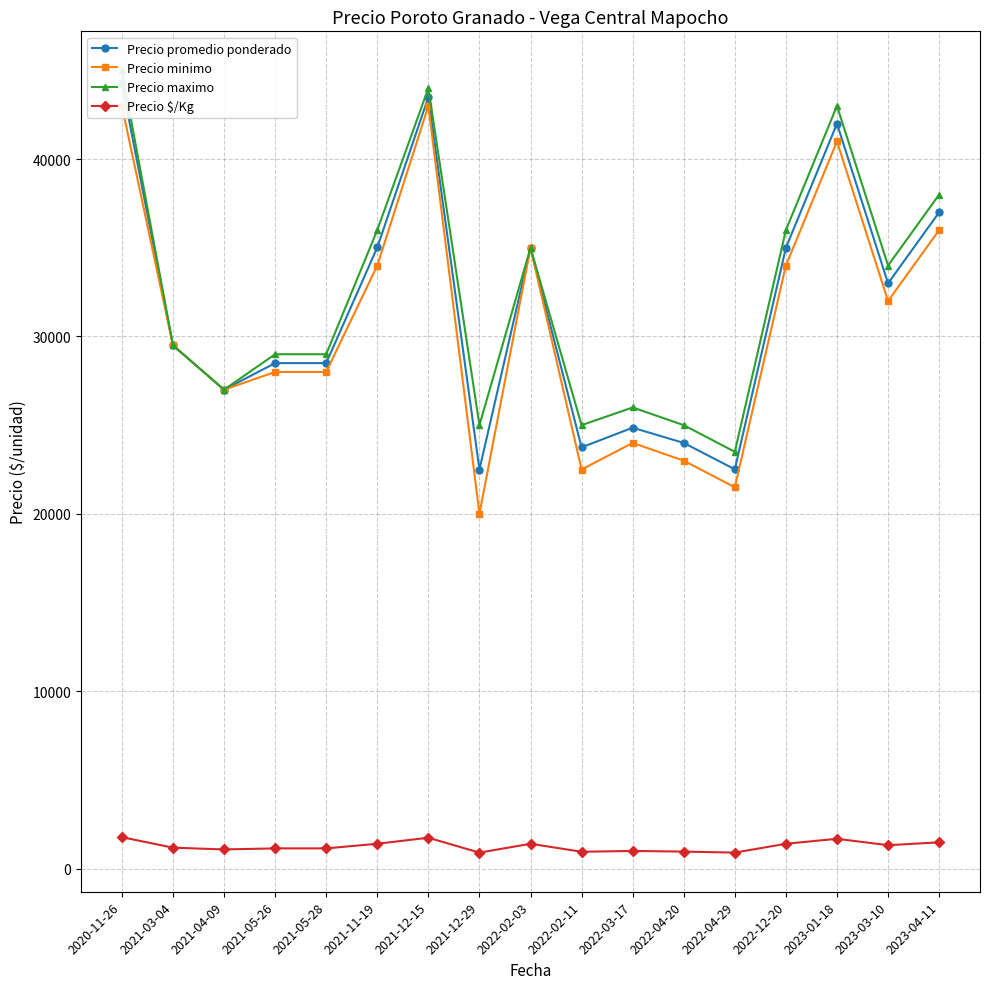

What is the difference between the highest and lowest values at 2023-01-18?

41320.0